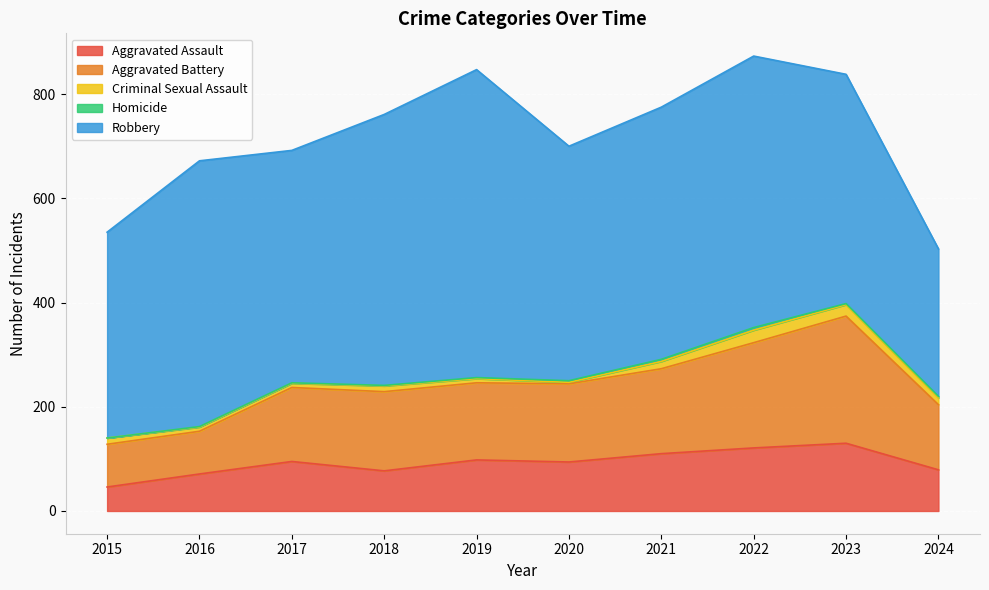

Is it true that Aggravated Battery equals 83 at 2024?

False